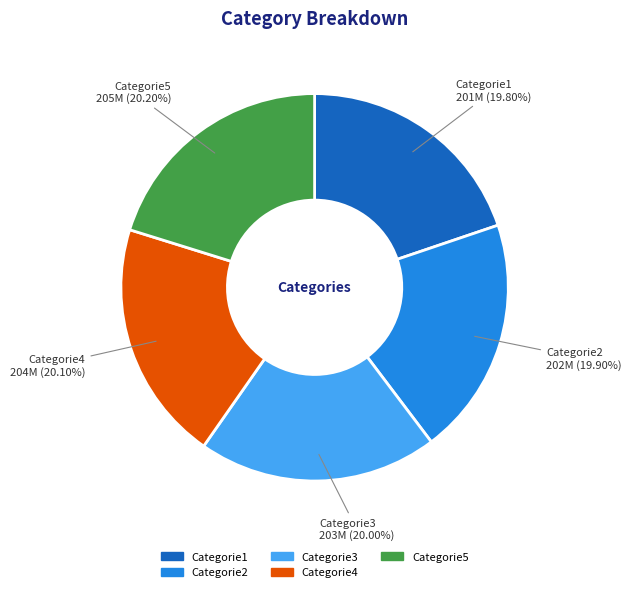

Is there a majority slice in this chart?

No